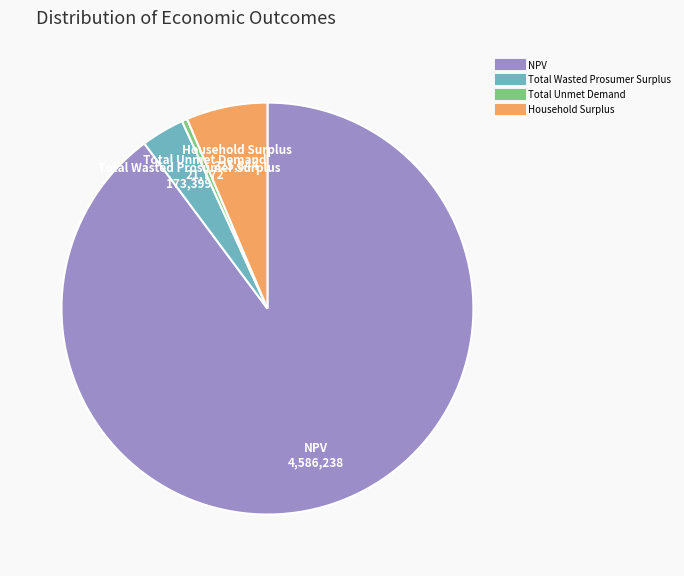

How many segments does this pie chart have?

4